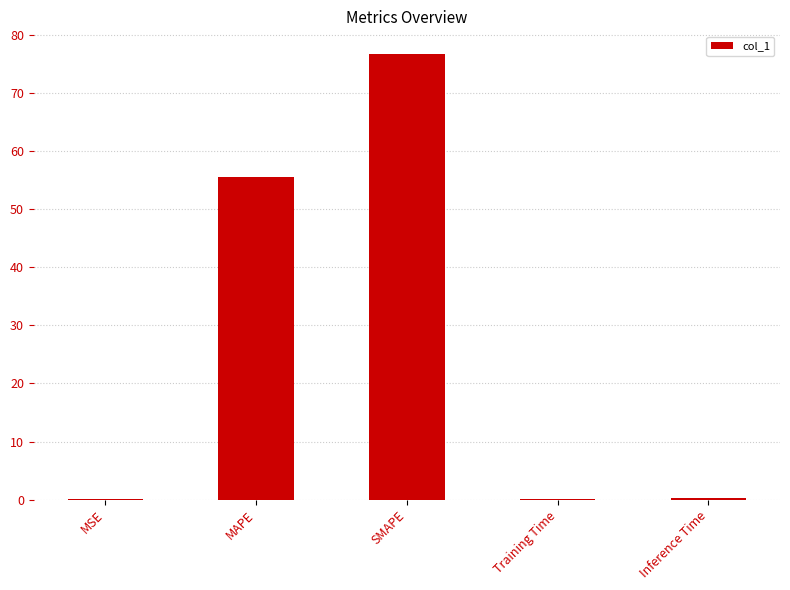

Is it true that the value at Training Time is 0.2?

True